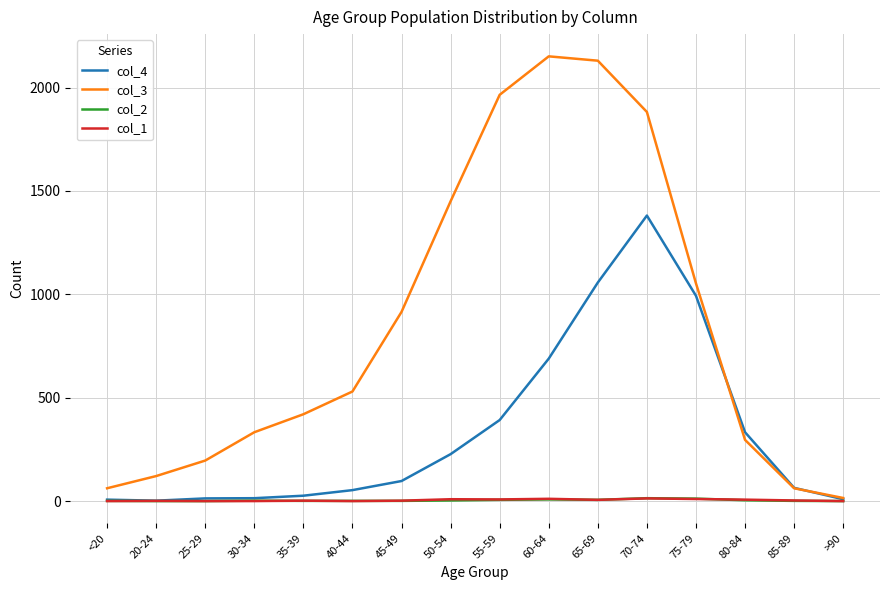

Which series has the largest total across all categories?

col_3